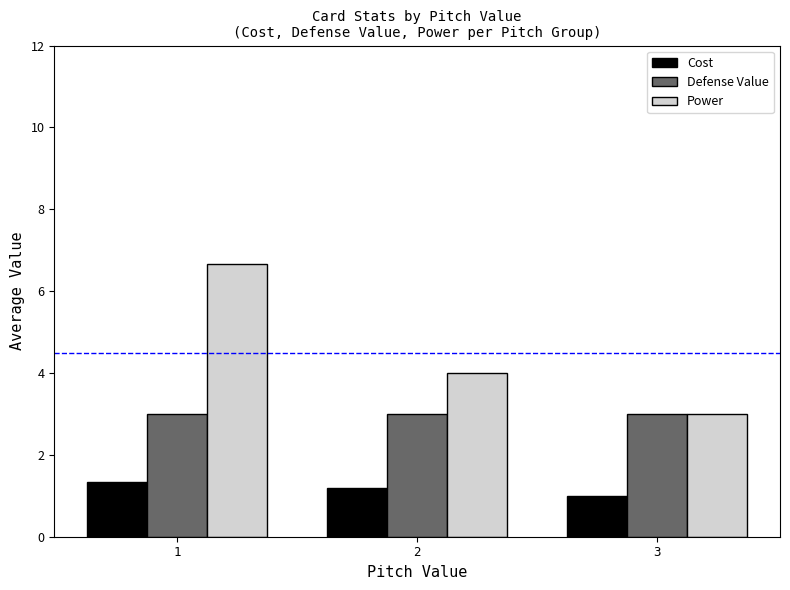

Rank the categories by Power value from lowest to highest.

3, 2, 1